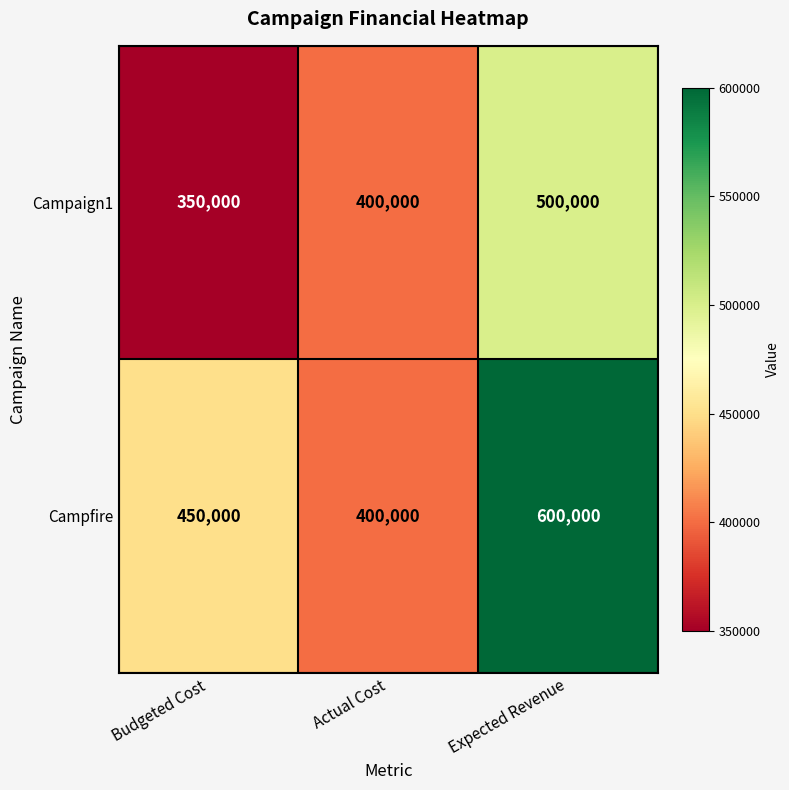

How many Campfire values are between 400000 and 600000?

3